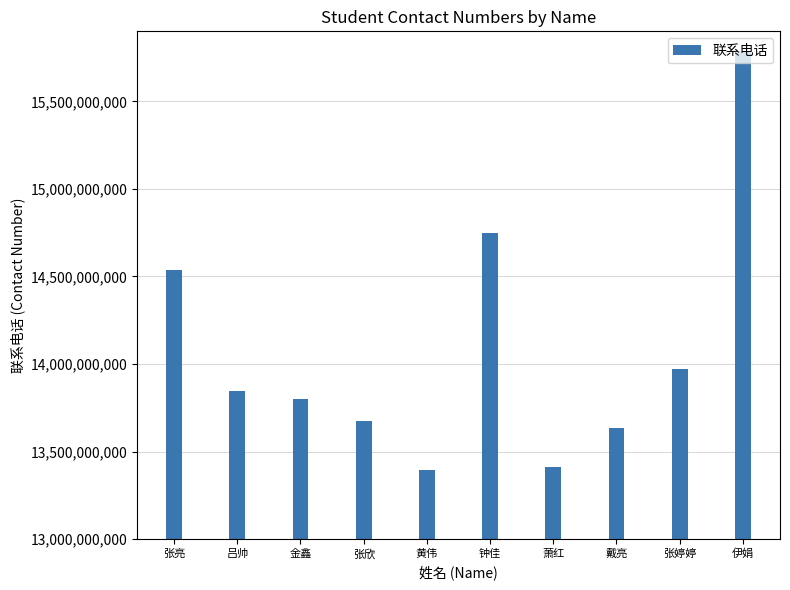

Approximately how many times larger is the value at 张亮 compared to 钟佳?

1.0